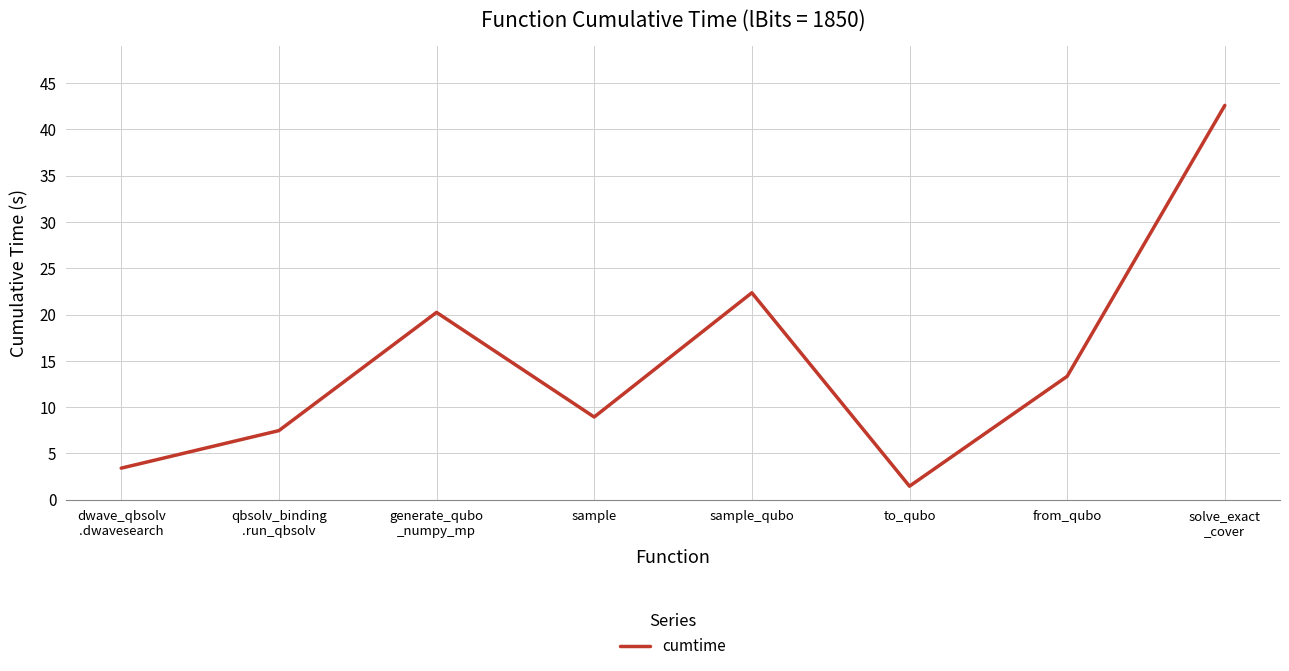

What is the sum of the values at solve_exact
_cover and dwave_qbsolv
.dwavesearch?

46.0